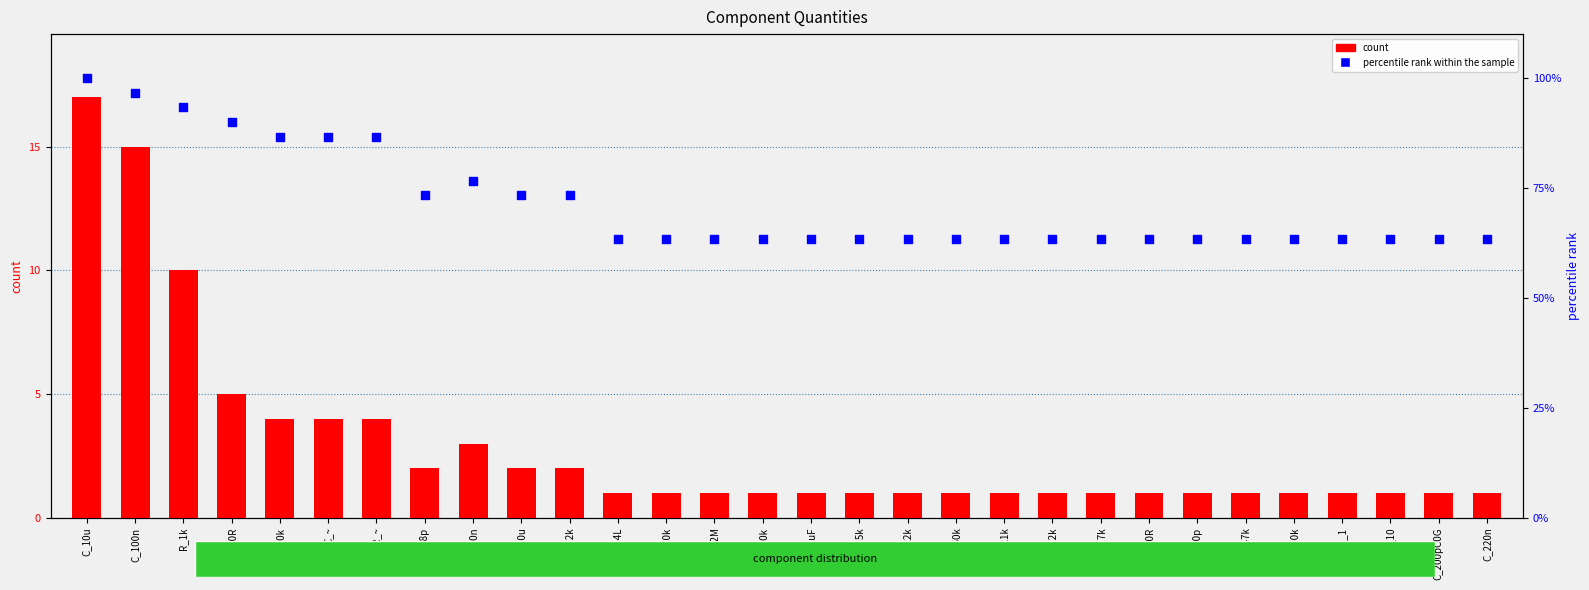

Which series reaches the maximum Y coordinate?

percentile rank within the sample